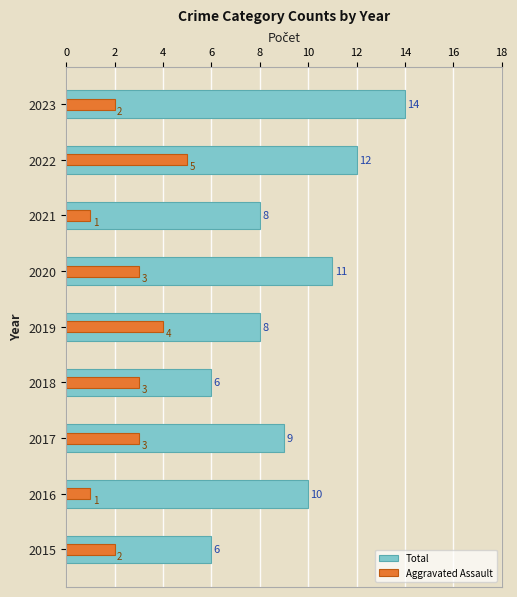

How many groups of bars are there?

9